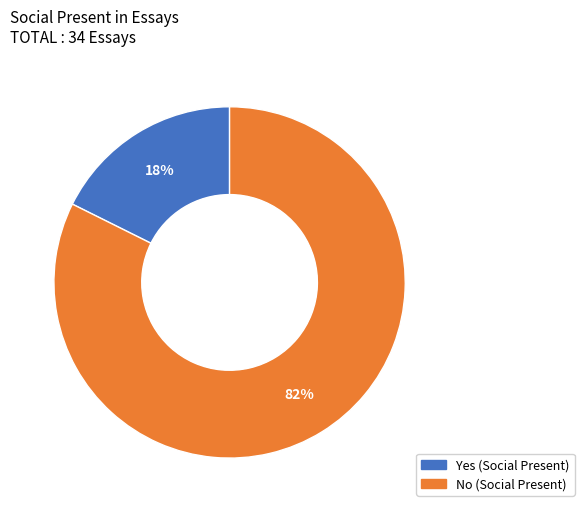

To the nearest percent, what is the average slice percentage?

50%